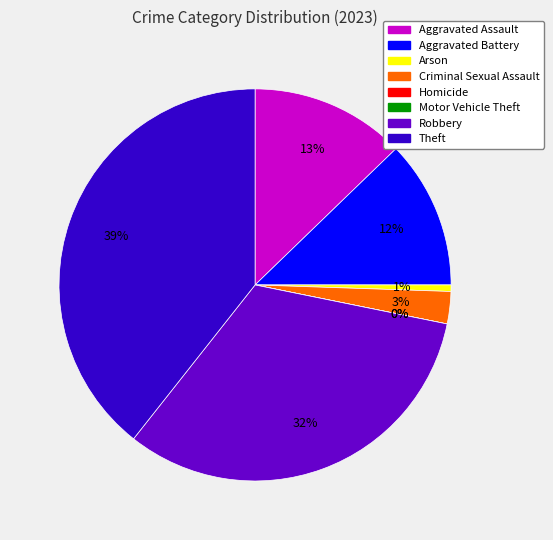

Does Robbery represent more than half of the total?

No